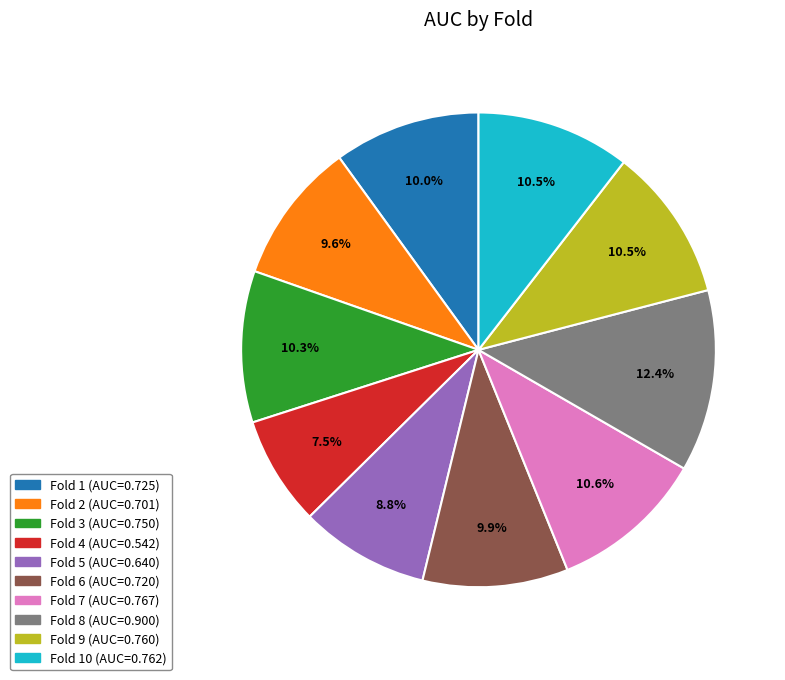

Is there any slice that represents more than half of the pie?

No